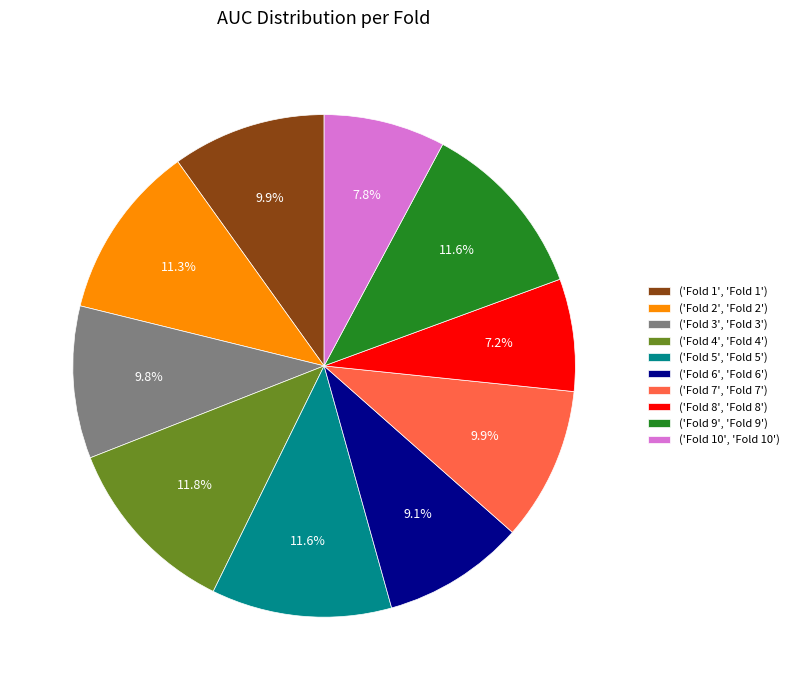

Which slice is the smallest?

('Fold 8', 'Fold 8')